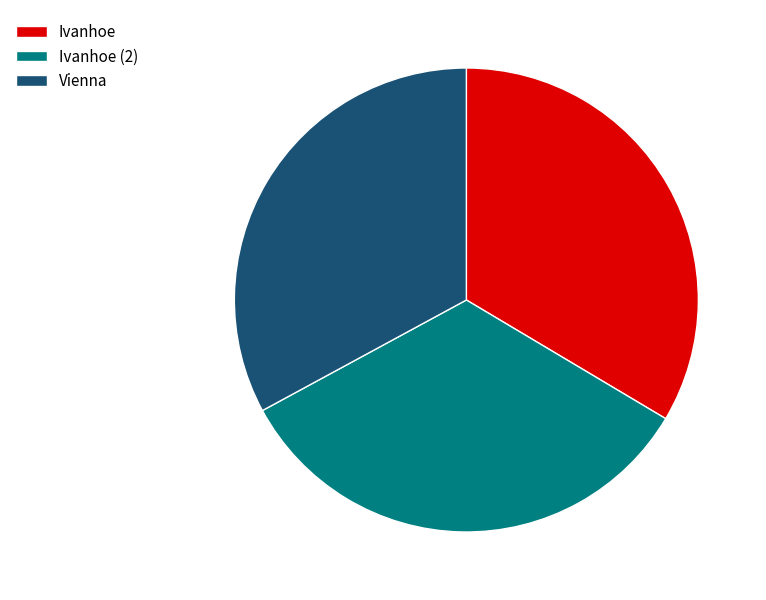

Does Ivanhoe (2) represent more than half of the total?

No